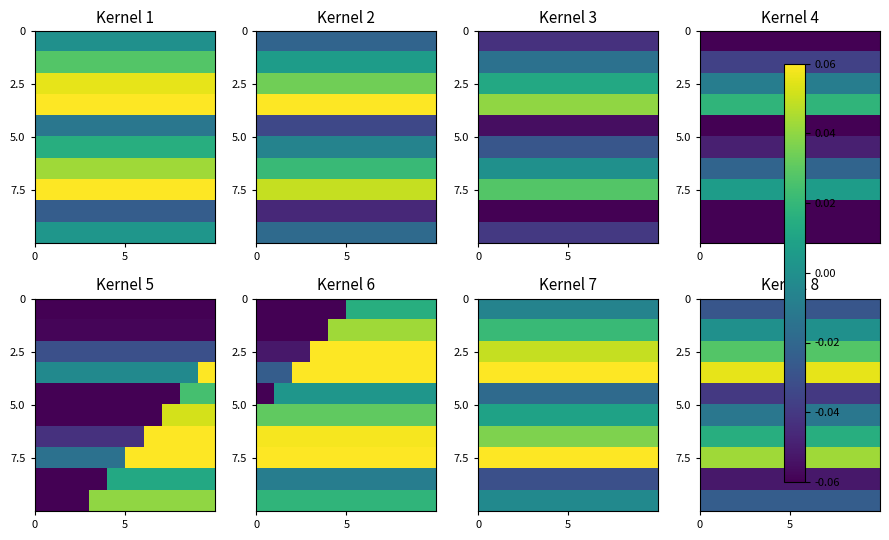

Count the 2.5 values in the range 0 to 1.

10